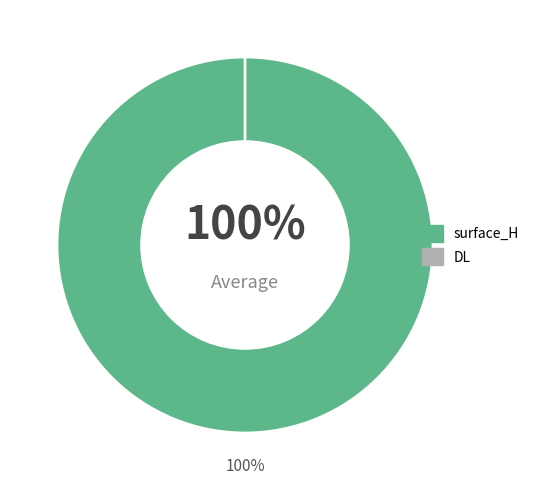

To the nearest percent, what is the difference between the DL and surface_H slice percentages?

100%